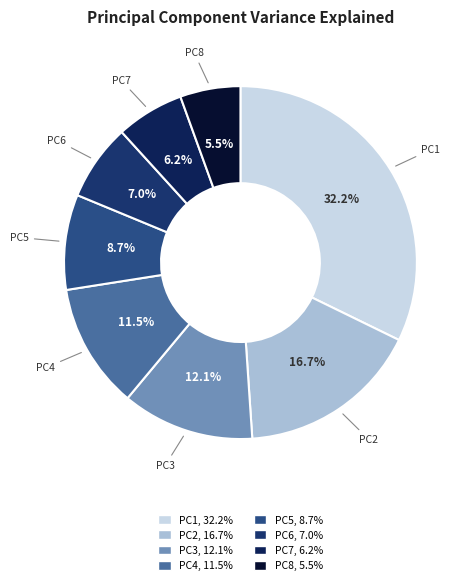

Which has a higher value, PC7 or PC1?

PC1